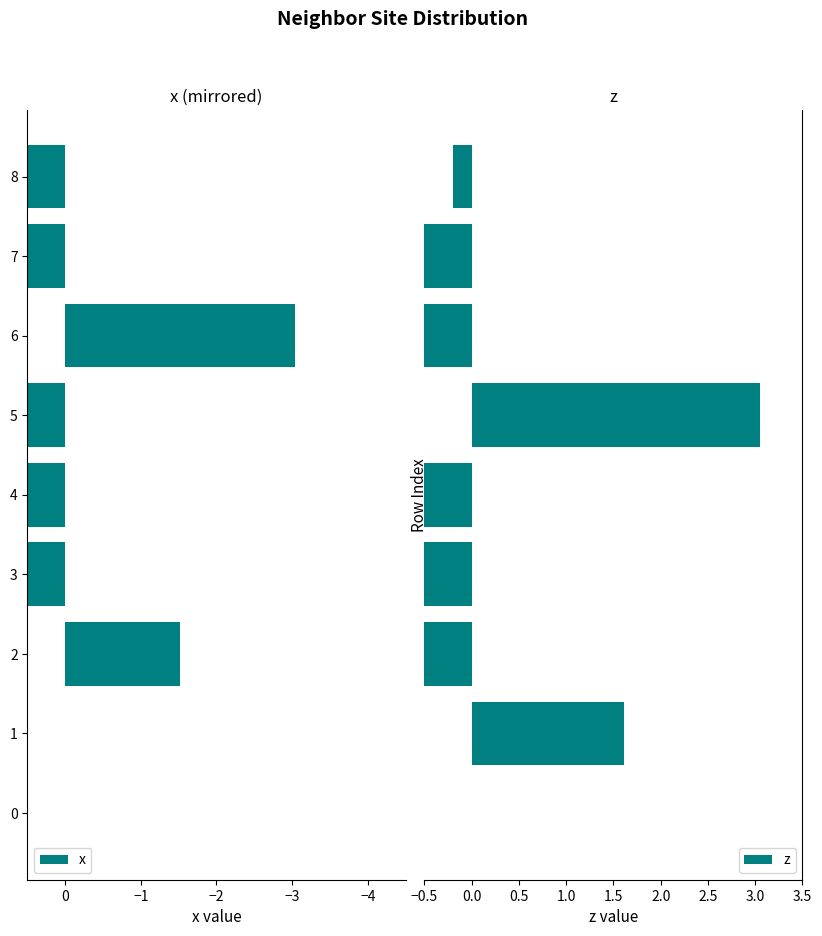

How many bars are there in total?

18